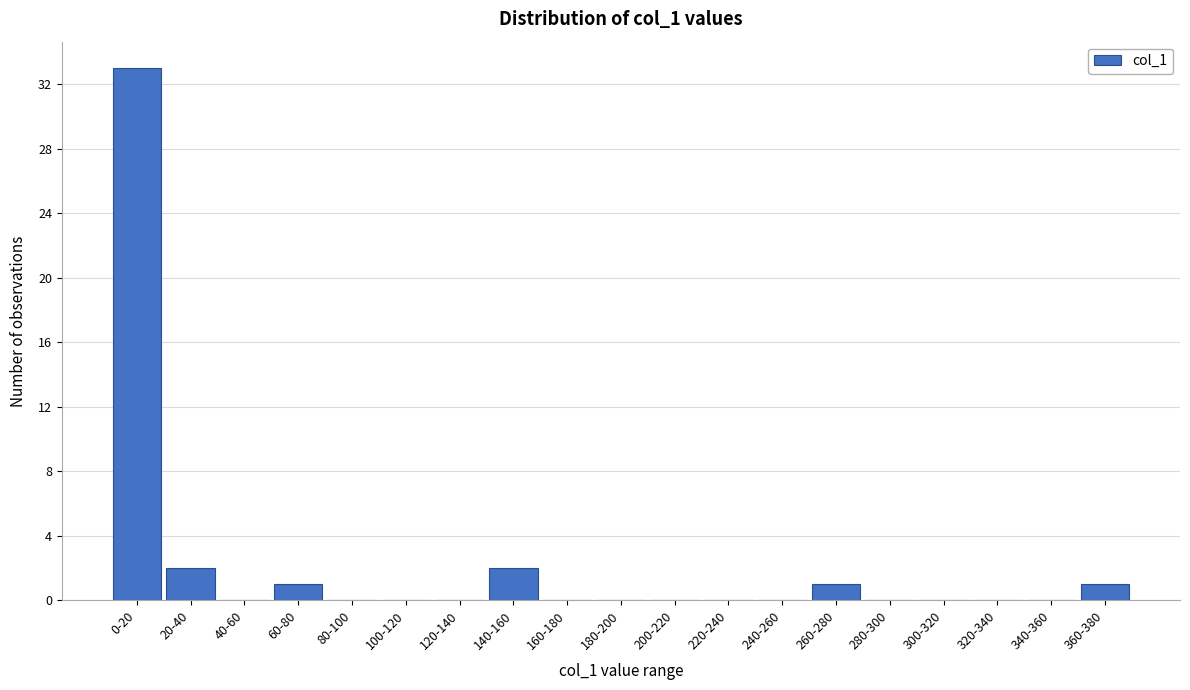

Reading left to right, what are all the values shown in this chart?

0-20=33	20-40=2	40-60=0	60-80=1	80-100=0	100-120=0	120-140=0	140-160=2	160-180=0	180-200=0	200-220=0	220-240=0	240-260=0	260-280=1	280-300=0	300-320=0	320-340=0	340-360=0	360-380=1